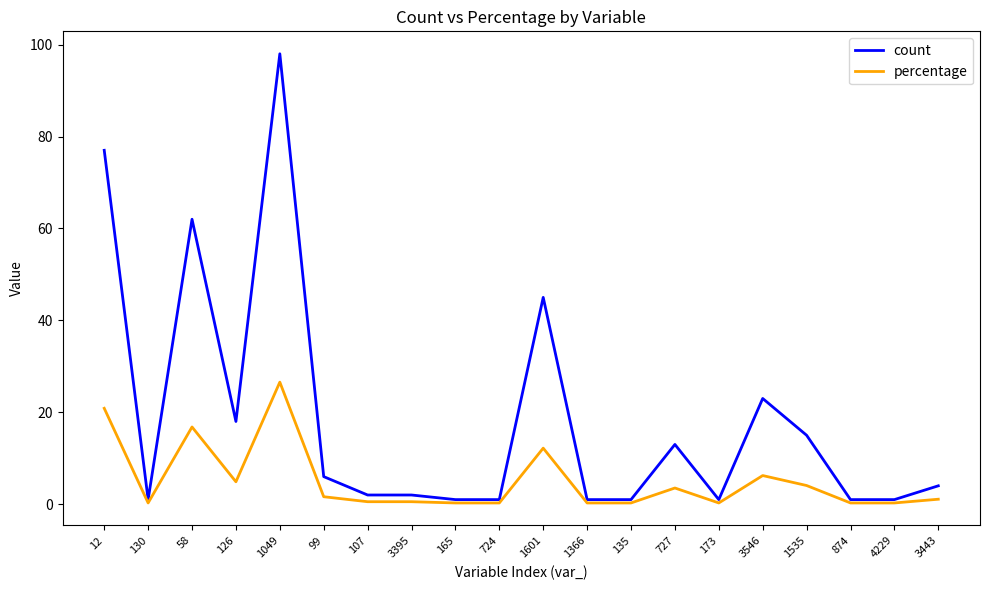

What is the sum of the percentage values at 12 and 724?

21.1